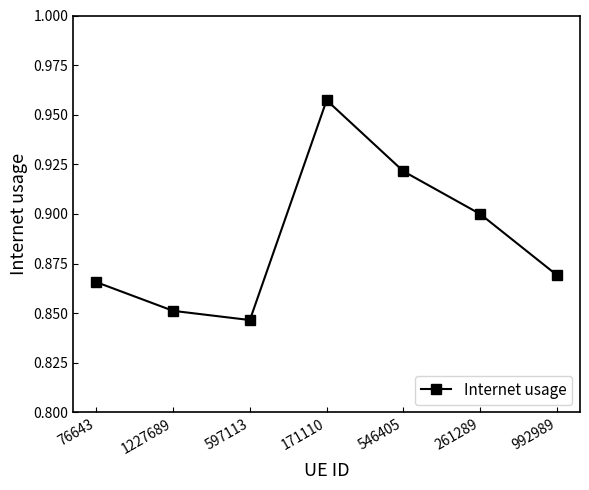

Rank the categories by value from lowest to highest.

597113, 1227689, 76643, 992989, 261289, 546405, 171110